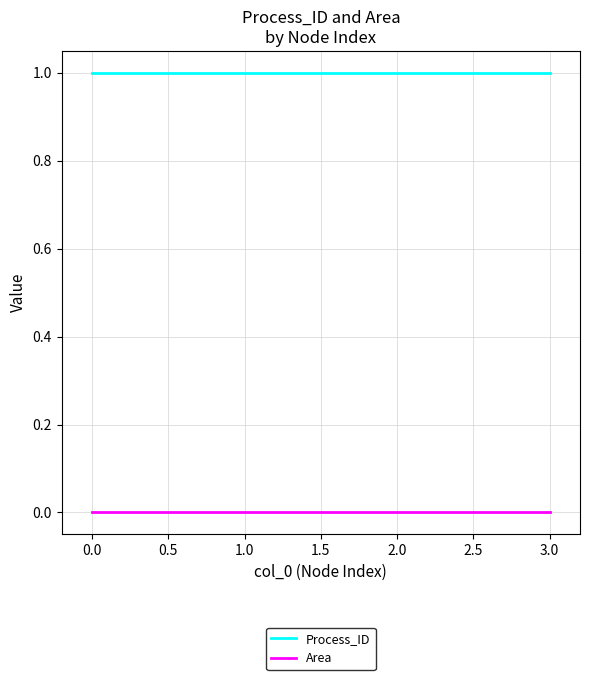

Which series has the largest total across all categories?

Process_ID